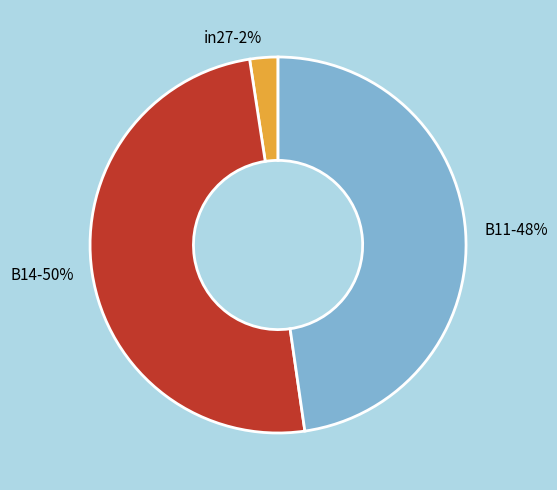

What is the smallest slice in the pie chart?

in27